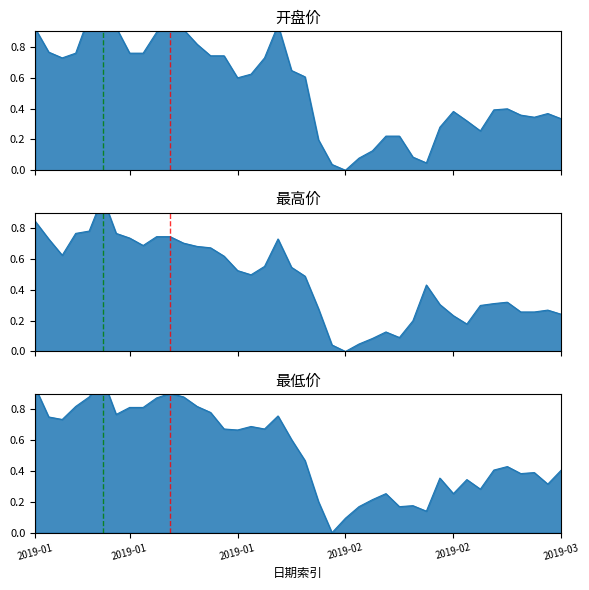

What is the difference between the 最低 values at 2019-02-22 and 2019-02-11?

0.2